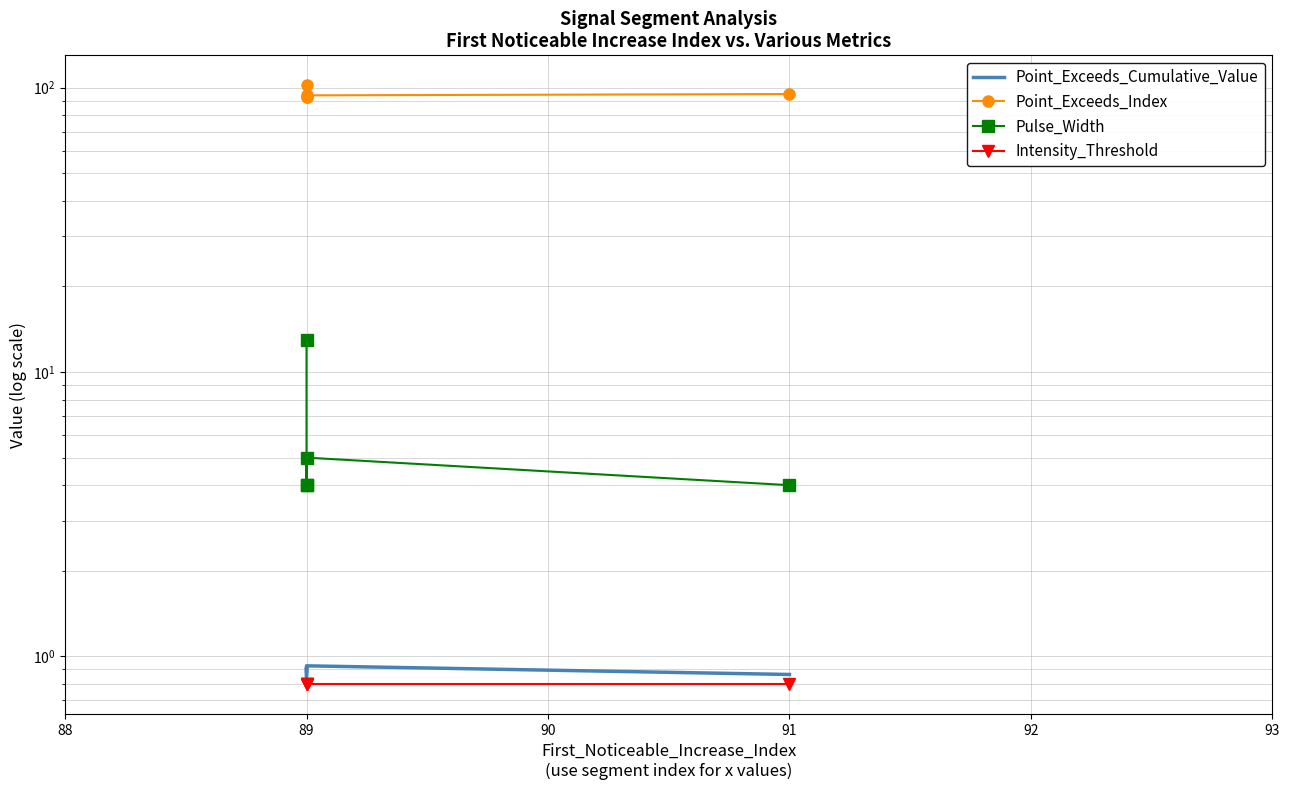

The value of Point_Exceeds_Index at 89 is 94.0. True or false?

True